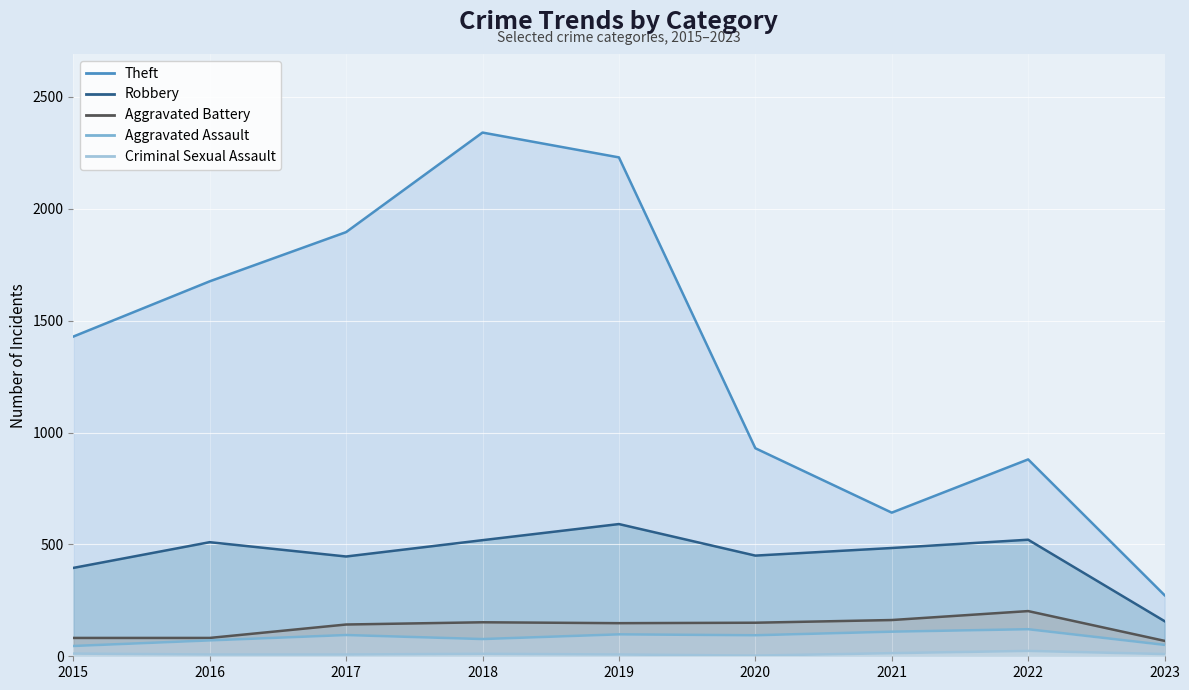

How many values in the Criminal Sexual Assault series are below 10?

4